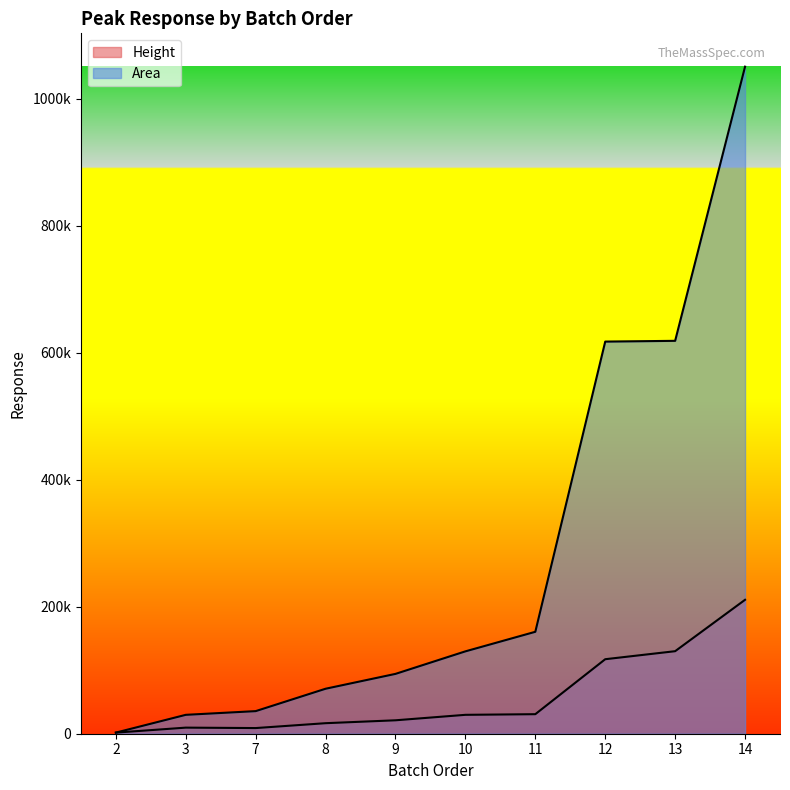

True or false: Height has a value of 117356 at 12.

True